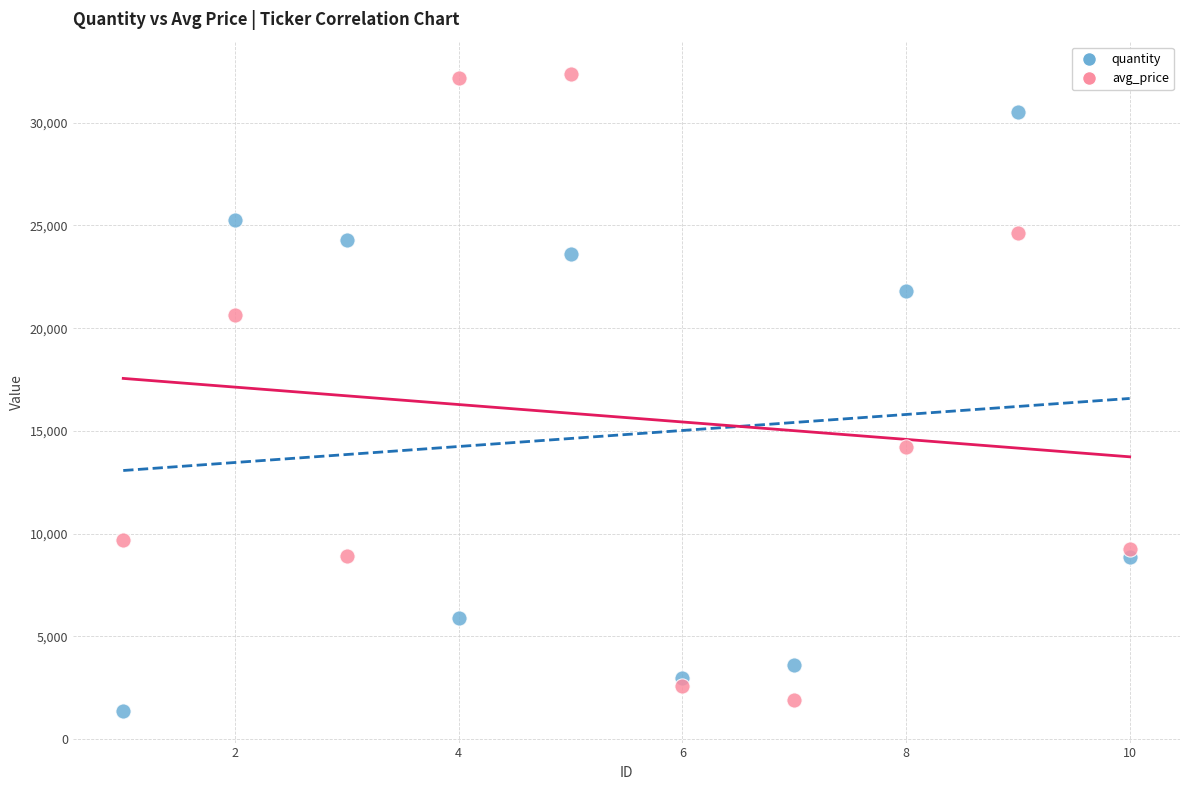

What are all the series names shown in the legend?

quantity, avg_price